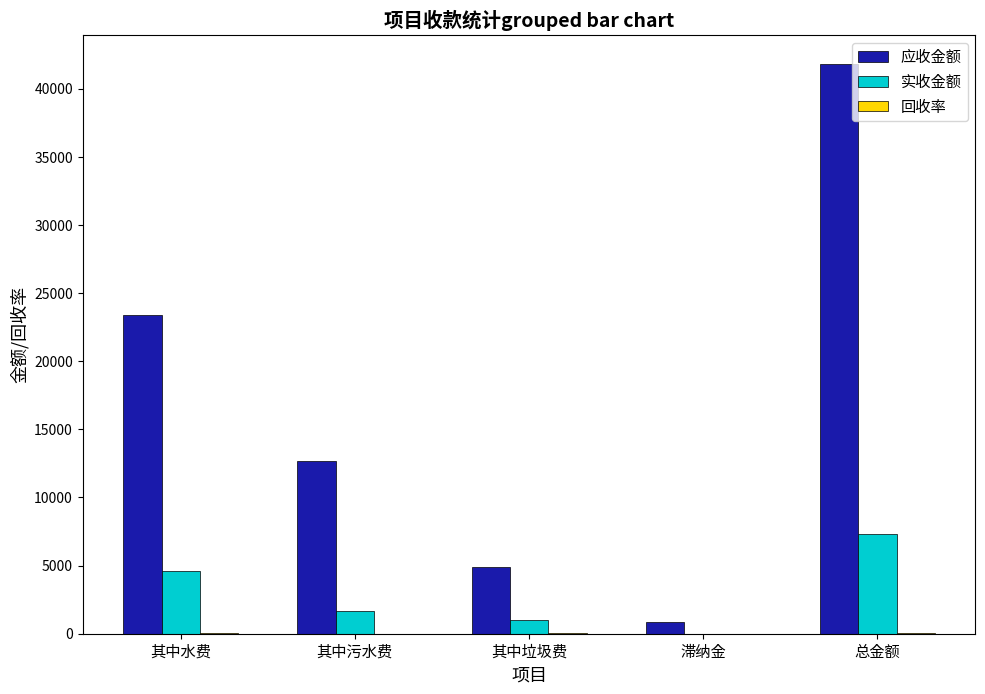

At which category is the sum across all series the highest?

总金额